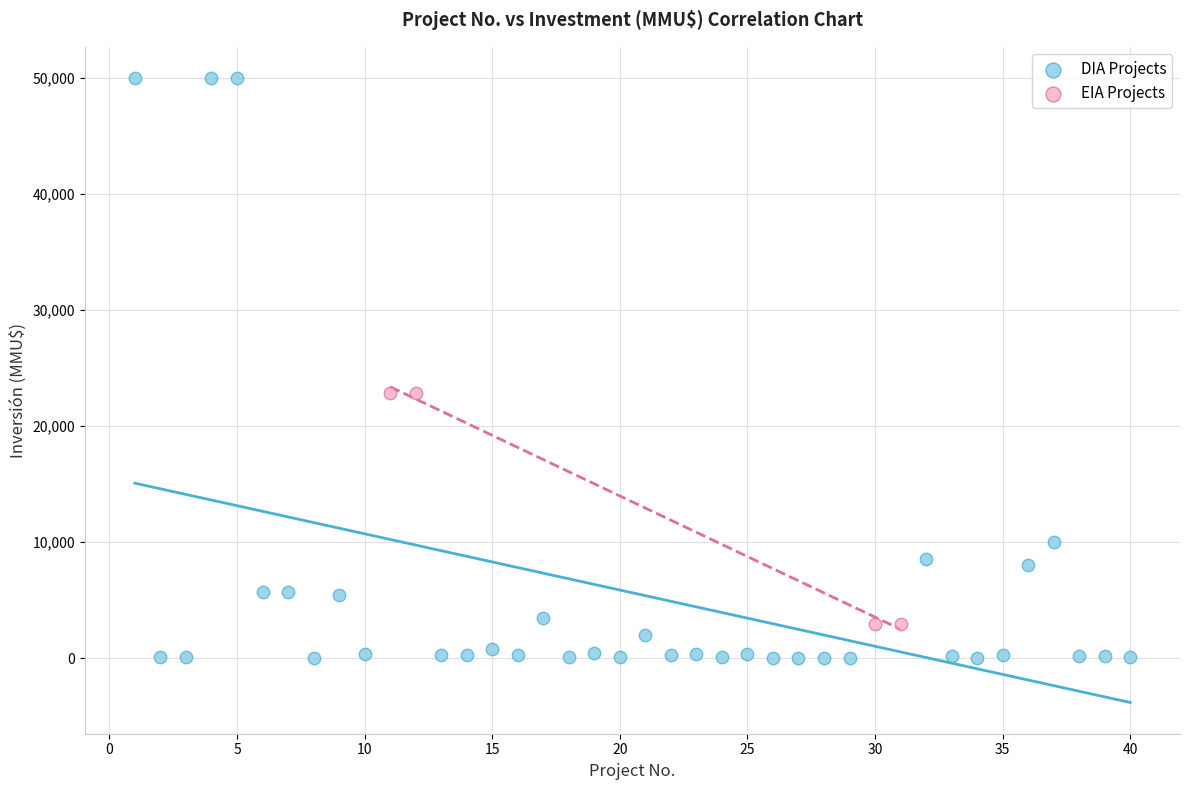

Which series contains the highest Y value?

DIA Projects